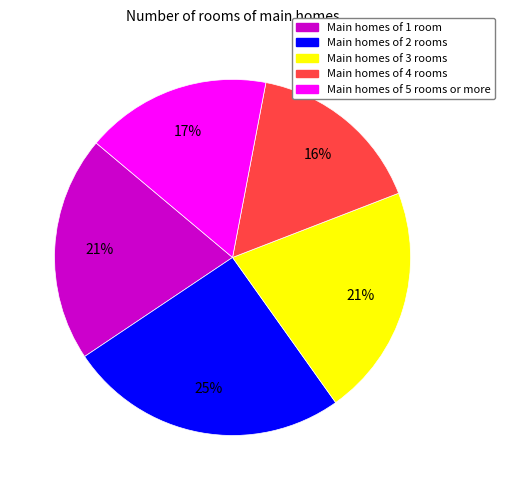

Between Main homes of 3 rooms and Main homes of 2 rooms, which is larger?

Main homes of 2 rooms